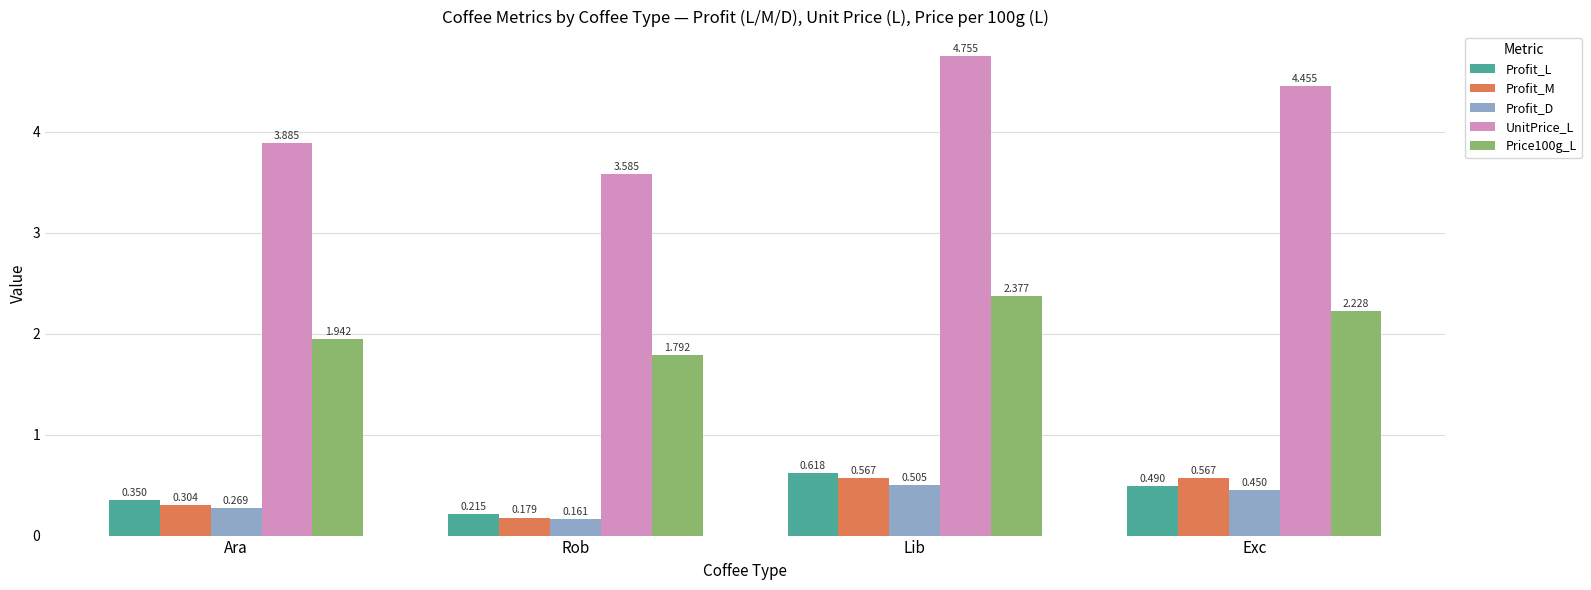

Between Rob and Lib, which series saw the biggest shift?

UnitPrice_L